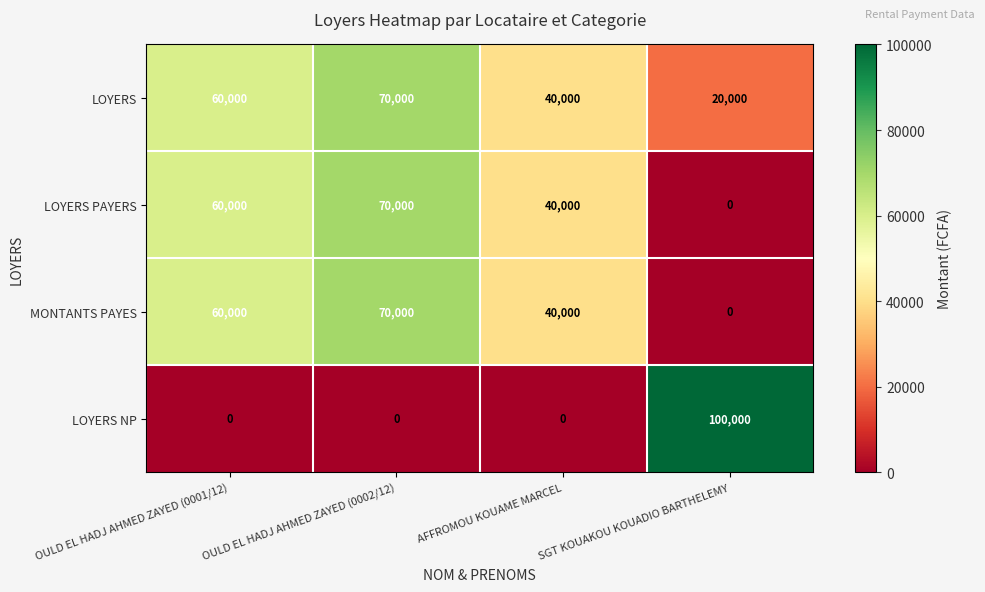

What is the maximum value shown in the chart?

100000